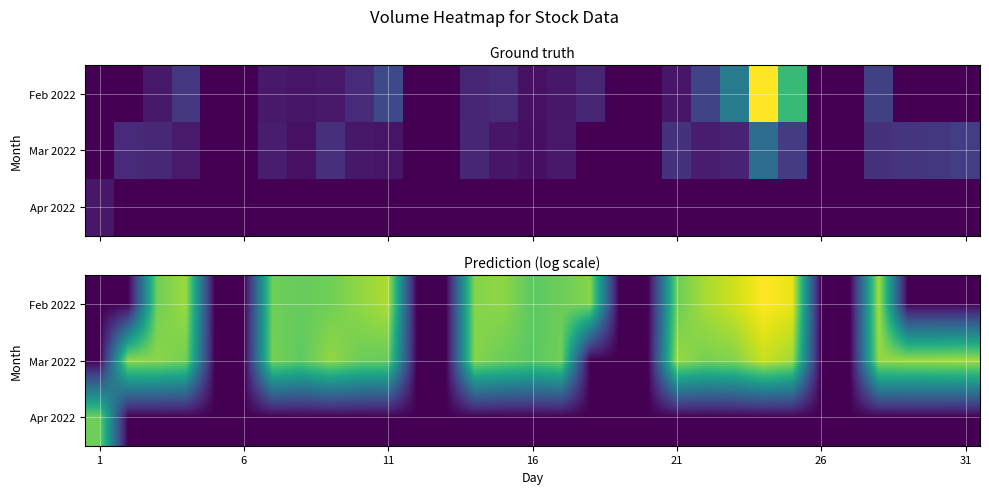

How many categories are shown in the chart?

31